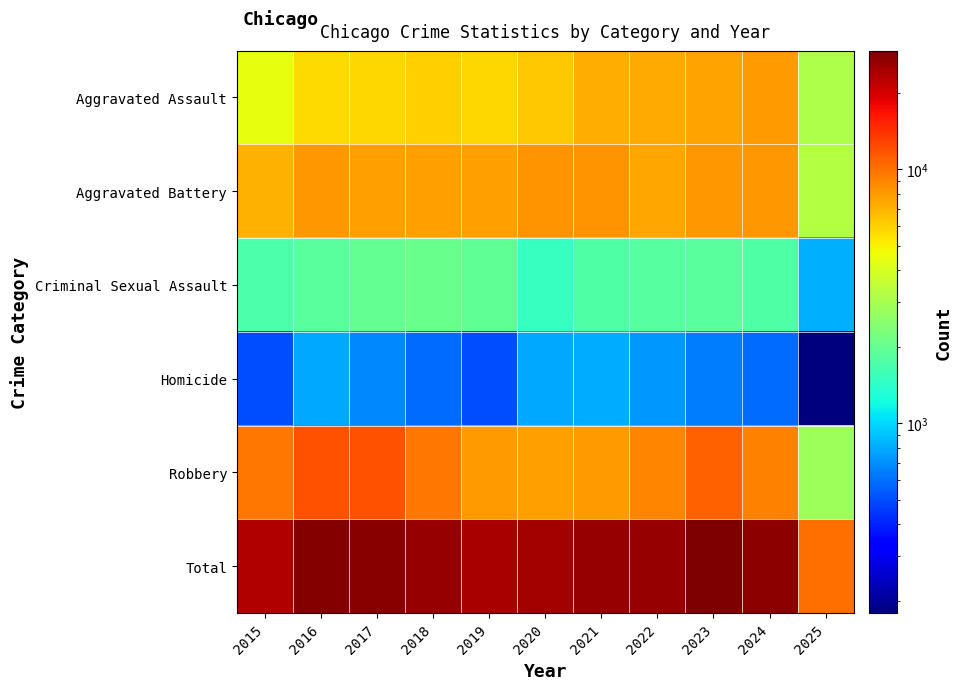

What is the total value across all series at 2024?

55114